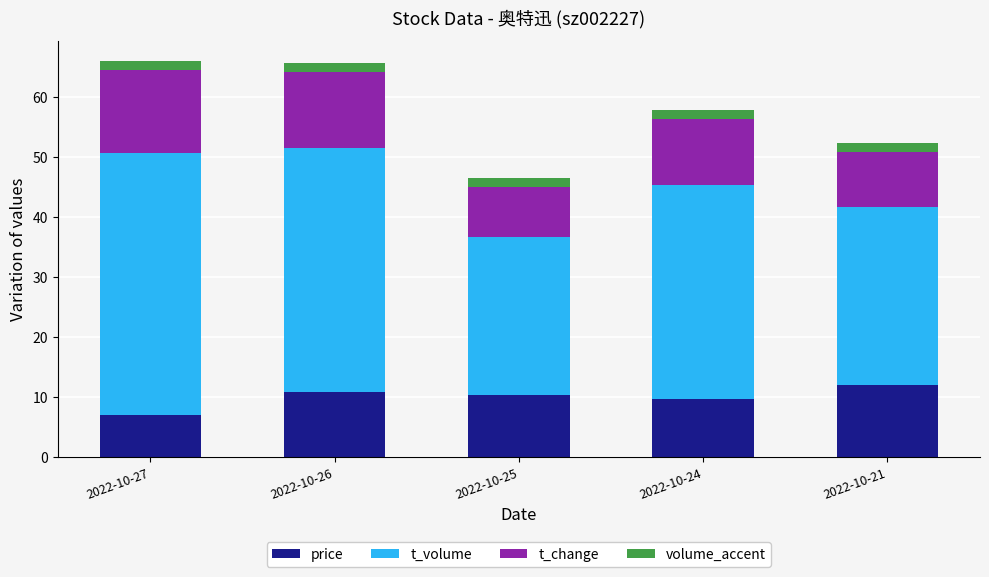

Is it true that price equals 10.9 at 2022-10-26?

True